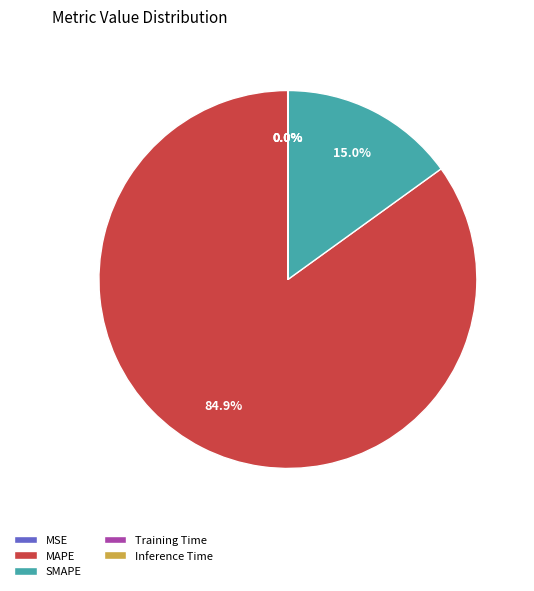

Which slice is the largest?

MAPE